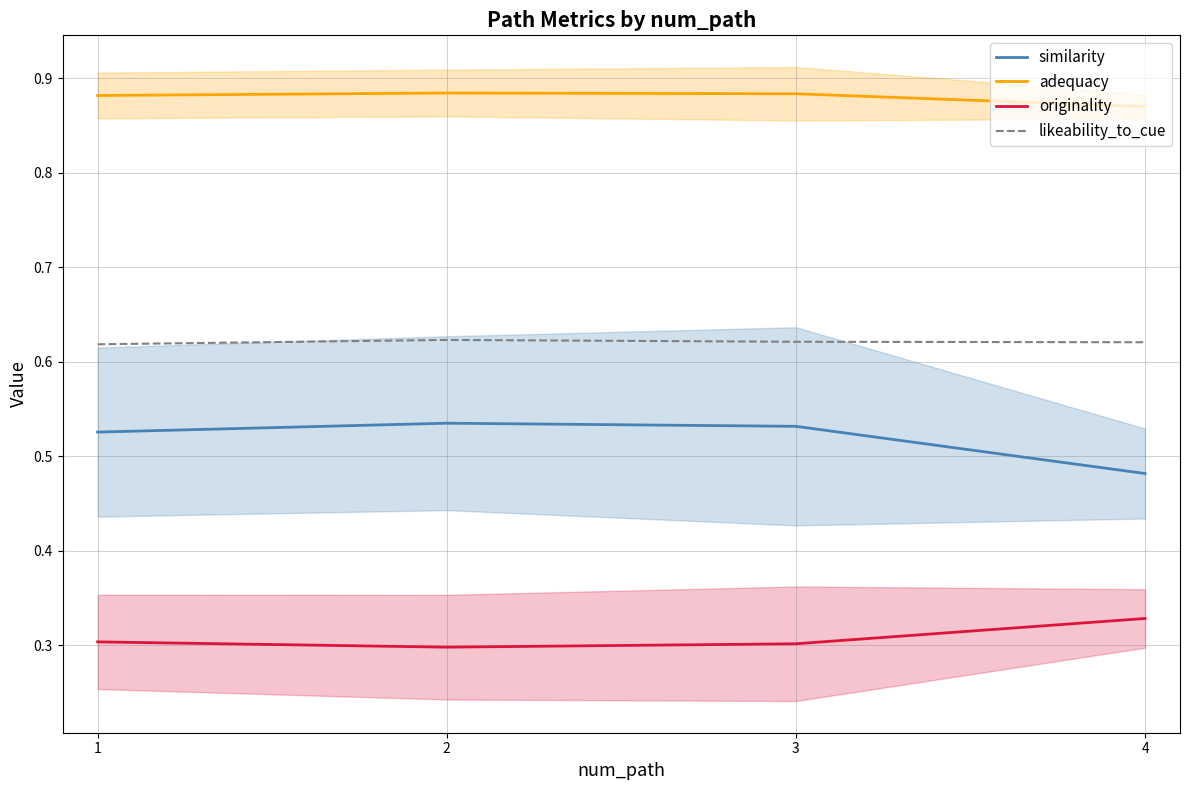

Reading right to left, what are all the values shown in this chart?

similarity: 0.5	0.5	0.5	0.5
adequacy: 0.9	0.9	0.9	0.9
originality: 0.3	0.3	0.3	0.3
likeability_to_cue: 0.6	0.6	0.6	0.6